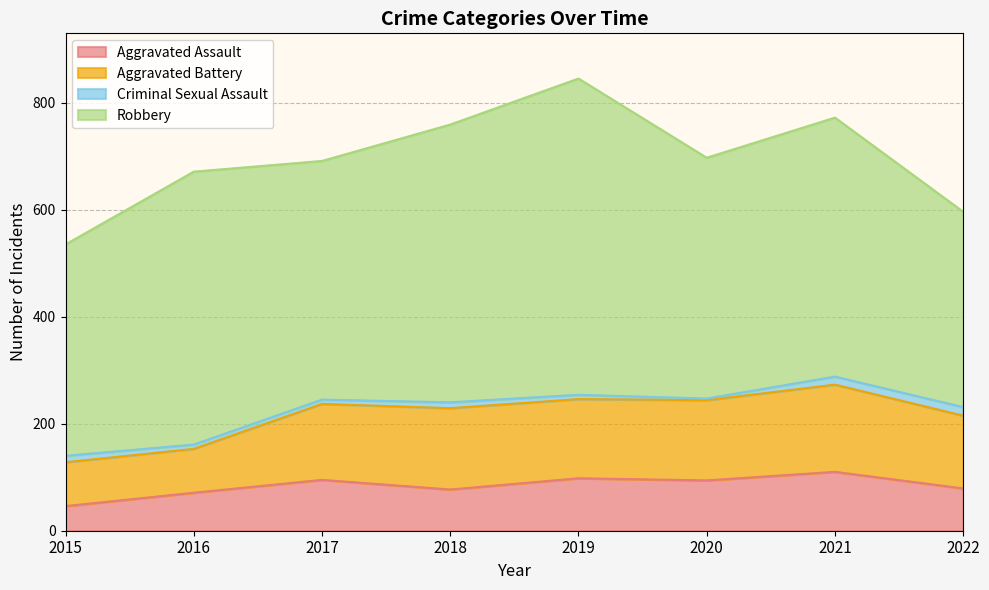

What is the total value across all series at 2015?

535